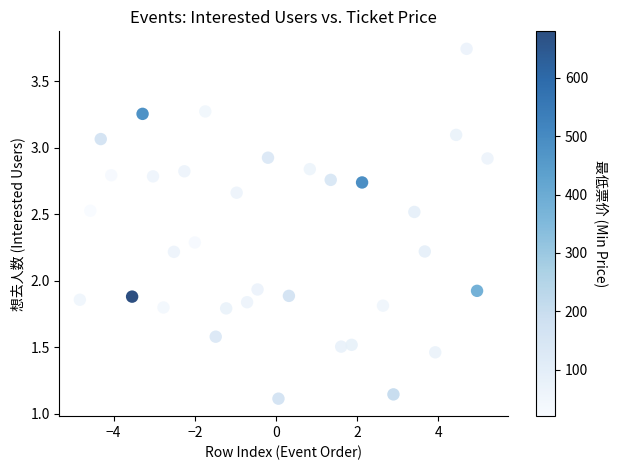

What is the range of Y values (max minus min)?

2.6